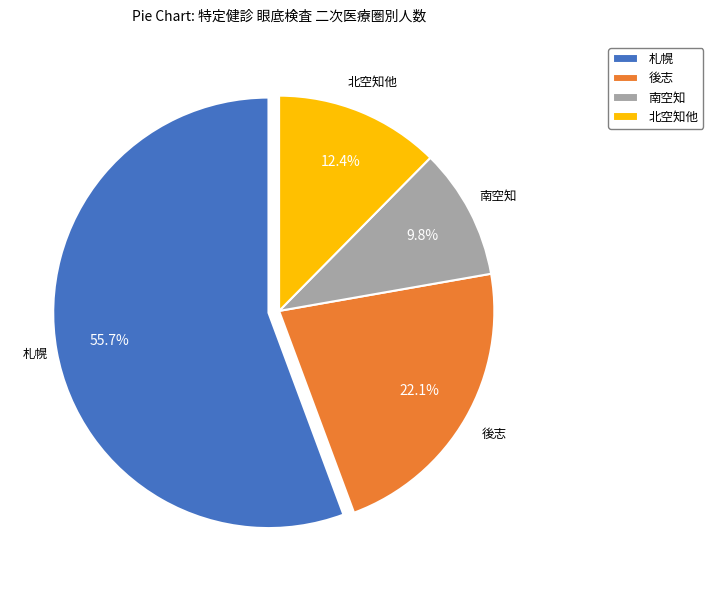

What is the ratio of the value at 北空知他 to the value at 南空知?

1.3